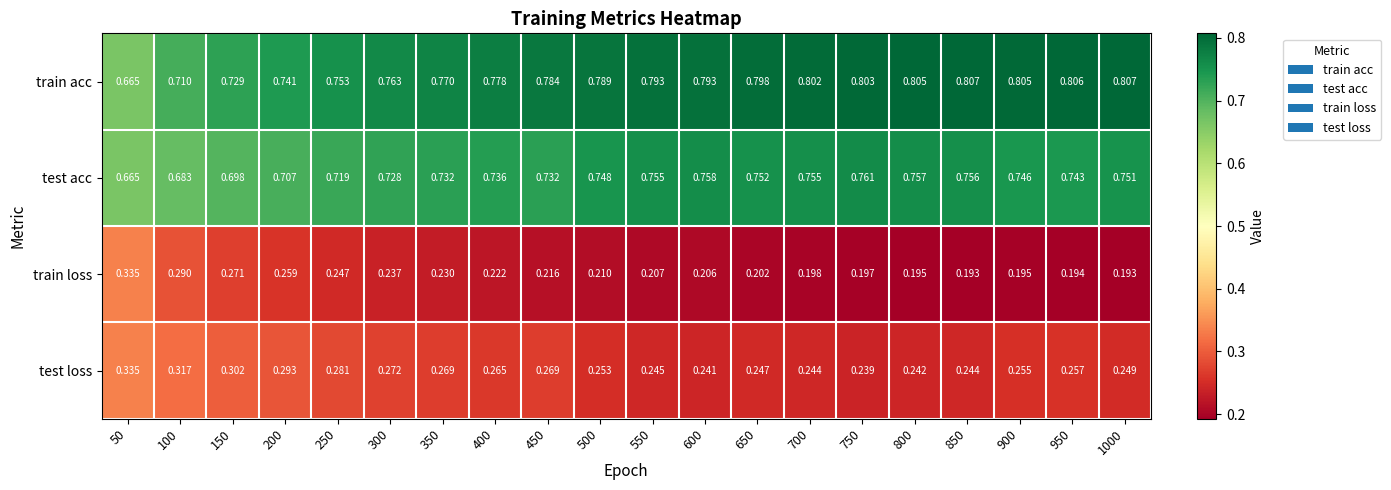

Rank the series at 100 from lowest to highest value.

train loss, test loss, test acc, train acc